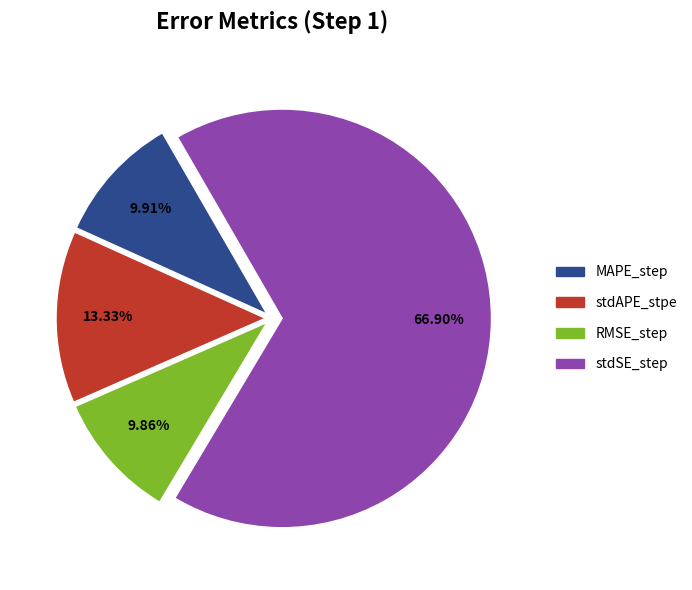

Count the number of slices in the pie.

4